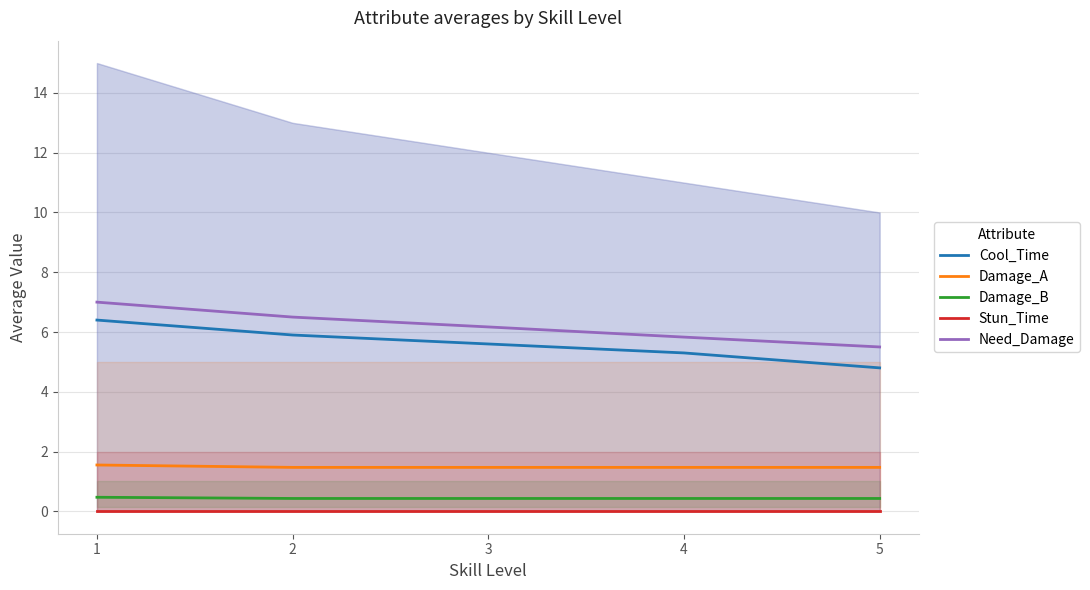

Reading right to left, list all the values displayed in this chart.

Cool_Time: 4.8	5.3	5.6	5.9	6.4
Damage_A: 1.5	1.5	1.5	1.5	1.6
Damage_B: 0.4	0.4	0.4	0.4	0.5
Stun_Time: 0.0	0.0	0.0	0.0	0.0
Need_Damage: 5.5	5.8	6.2	6.5	7.0